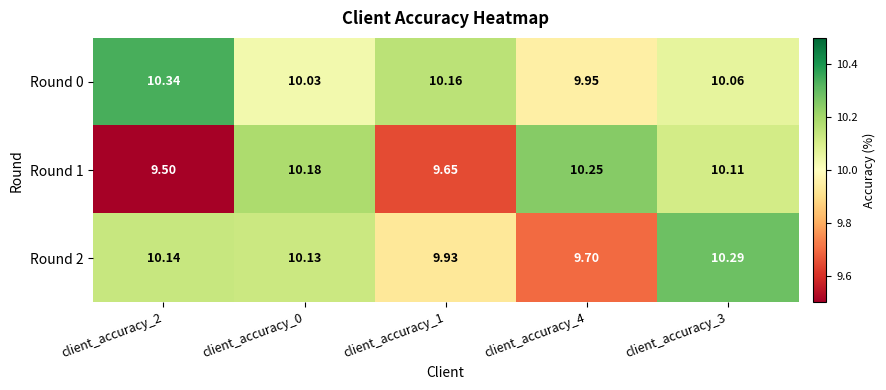

Is the value of Round 0 at client_accuracy_4 greater than the value of Round 1 at client_accuracy_3?

No